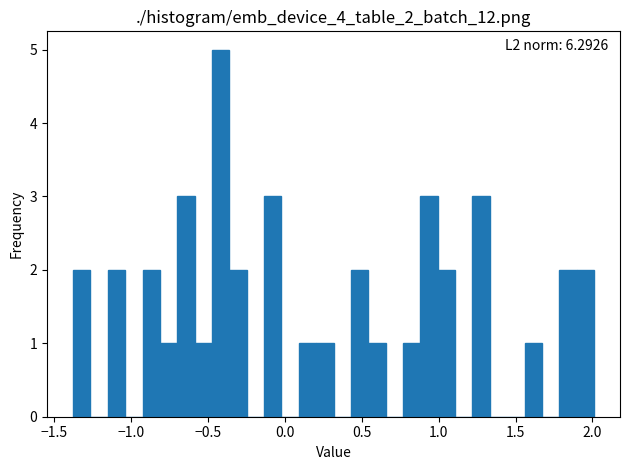

Read against the x-axis, roughly where is the centre of the tallest bar?

-0.40